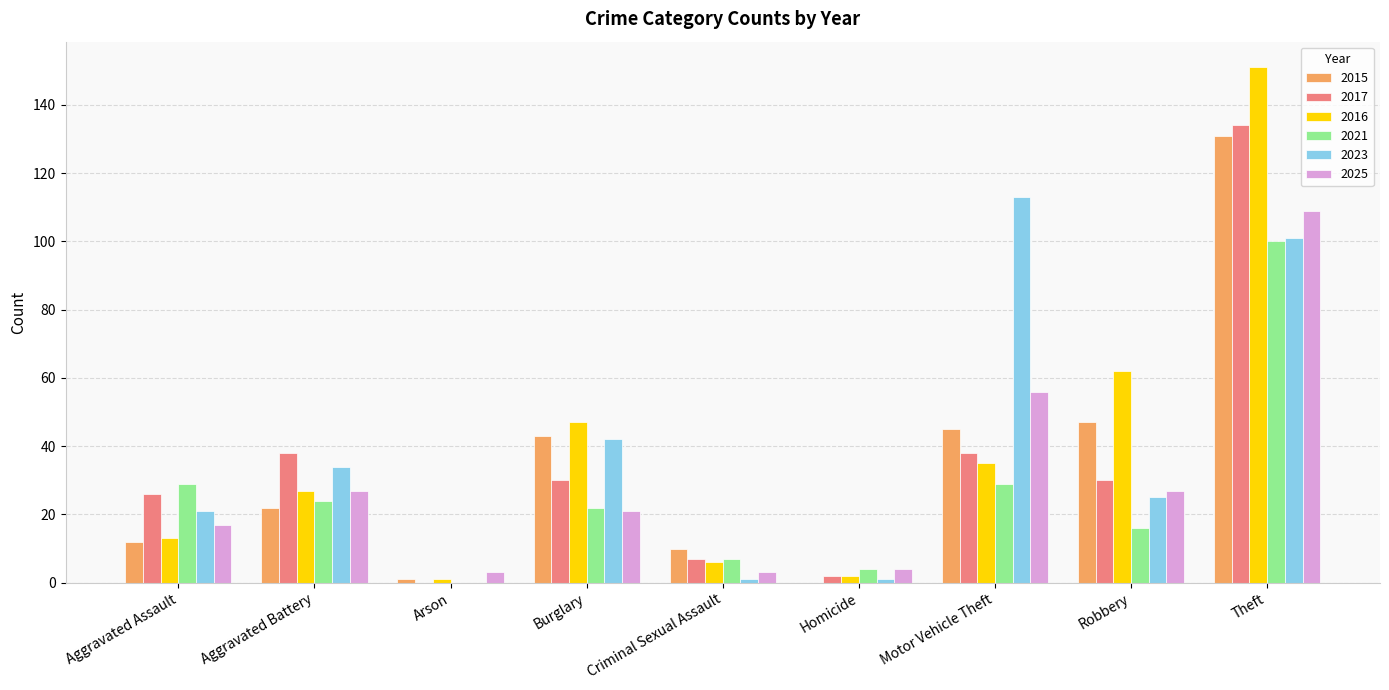

What is the highest value of the 2023 series?

113